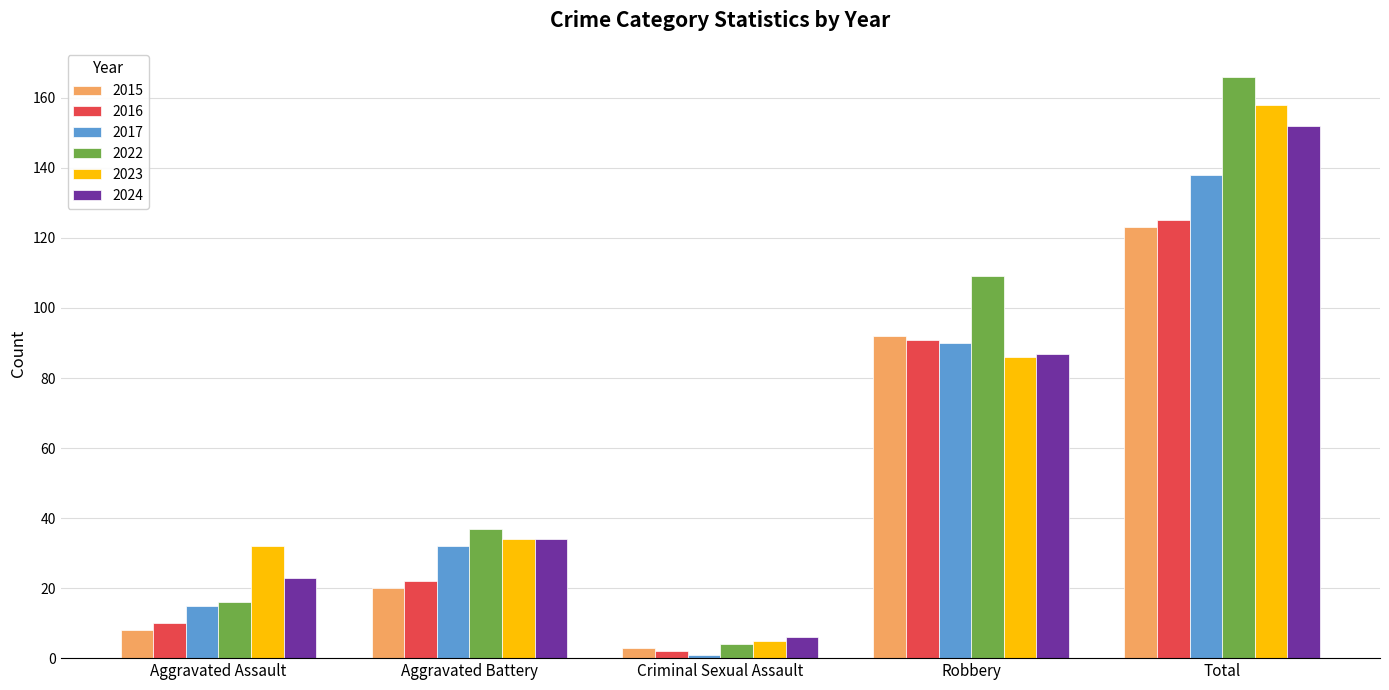

What is the difference between the 2024 values at Aggravated Battery and Aggravated Assault?

11